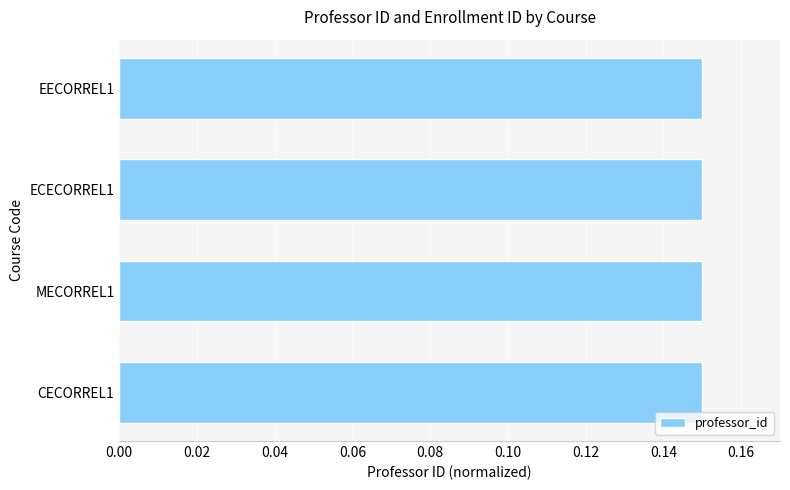

The value at EECORREL1 is 0.2. True or false?

False